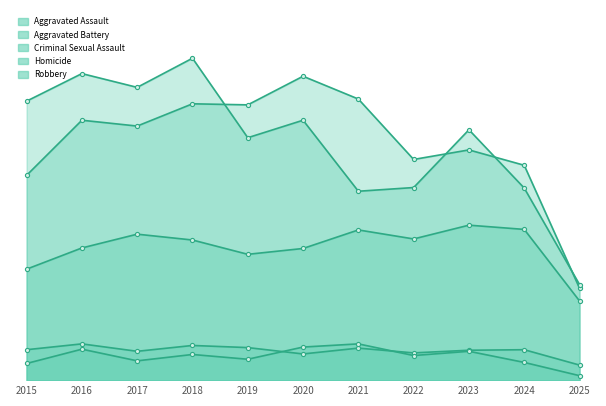

The value of Criminal Sexual Assault at 2018 is 66. True or false?

True